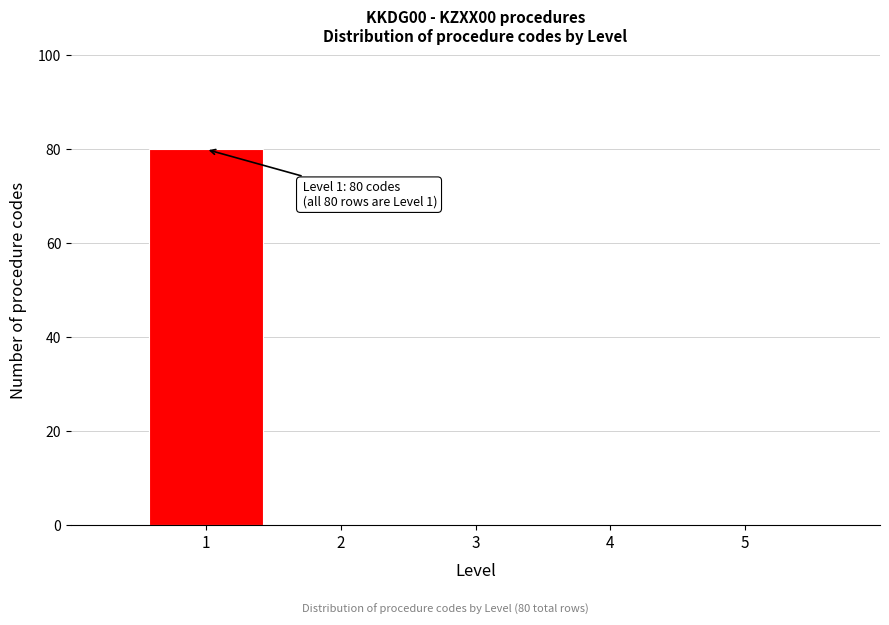

Which range on the x-axis has the tallest bar?

0.5 to 1.5